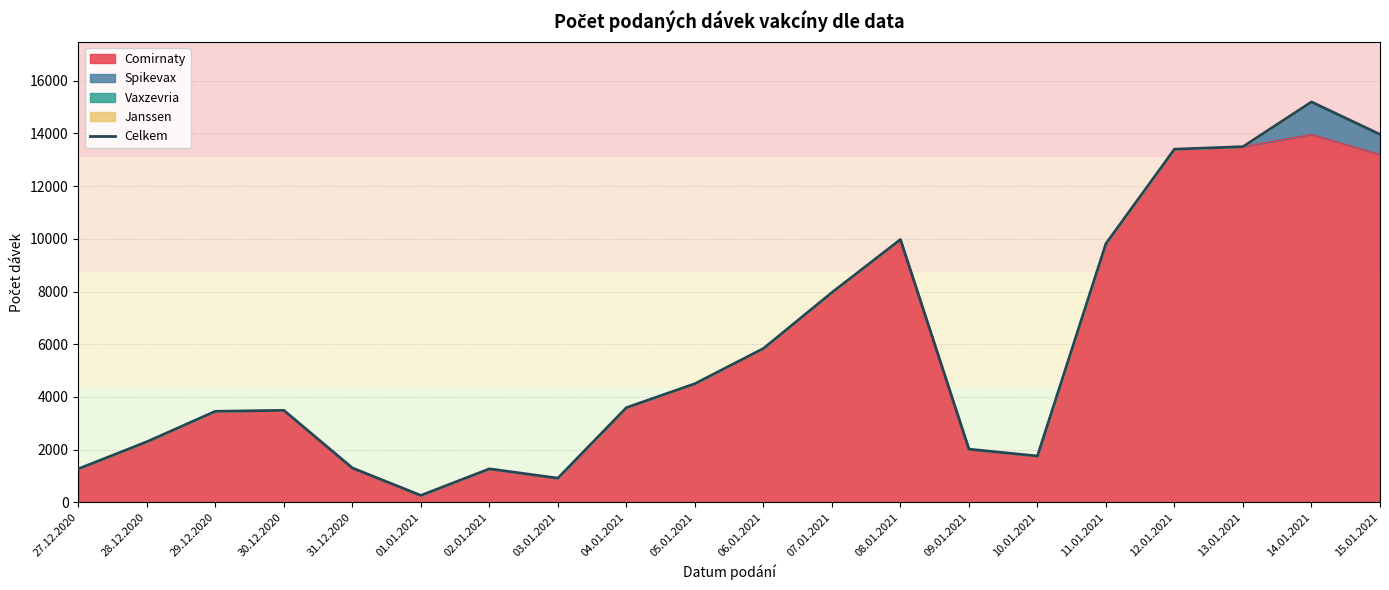

Rank the categories by value from lowest to highest.

01.01.2021, 03.01.2021, 27.12.2020, 02.01.2021, 31.12.2020, 10.01.2021, 09.01.2021, 28.12.2020, 29.12.2020, 30.12.2020, 04.01.2021, 05.01.2021, 06.01.2021, 07.01.2021, 11.01.2021, 08.01.2021, 12.01.2021, 13.01.2021, 15.01.2021, 14.01.2021